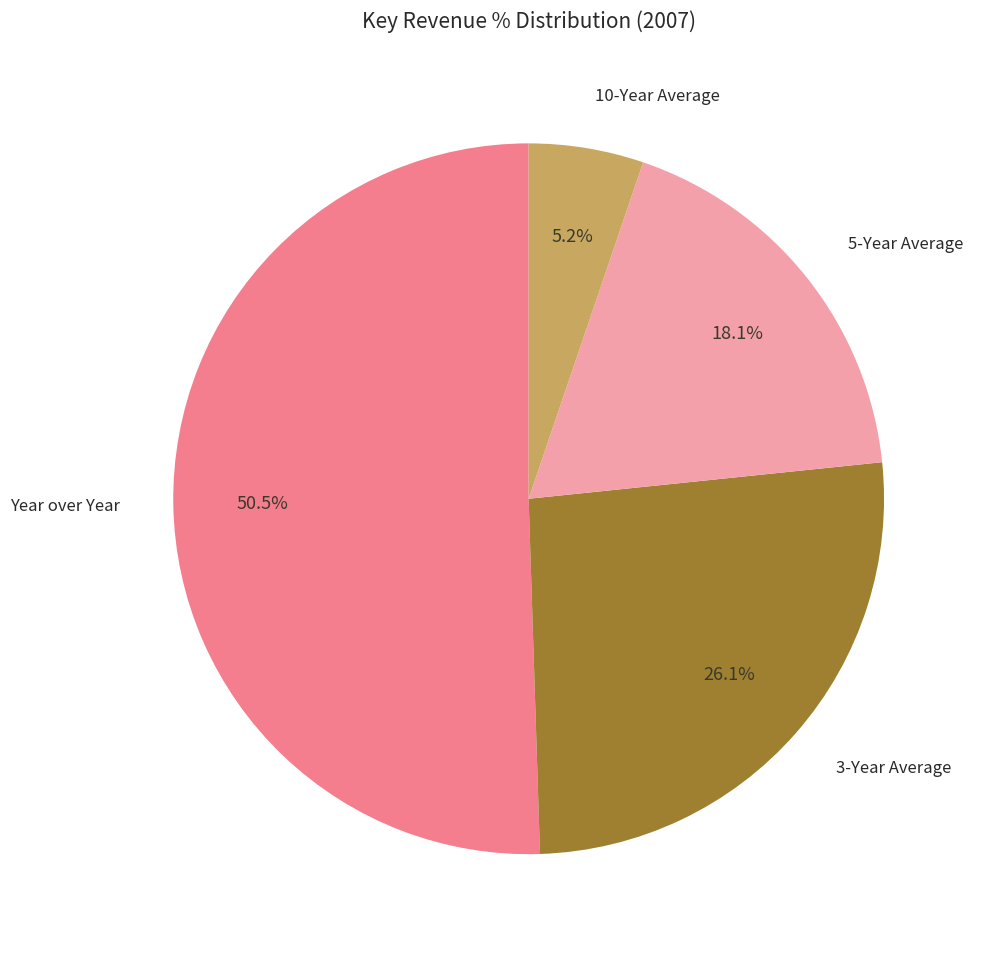

Is there a majority slice in this chart?

Yes